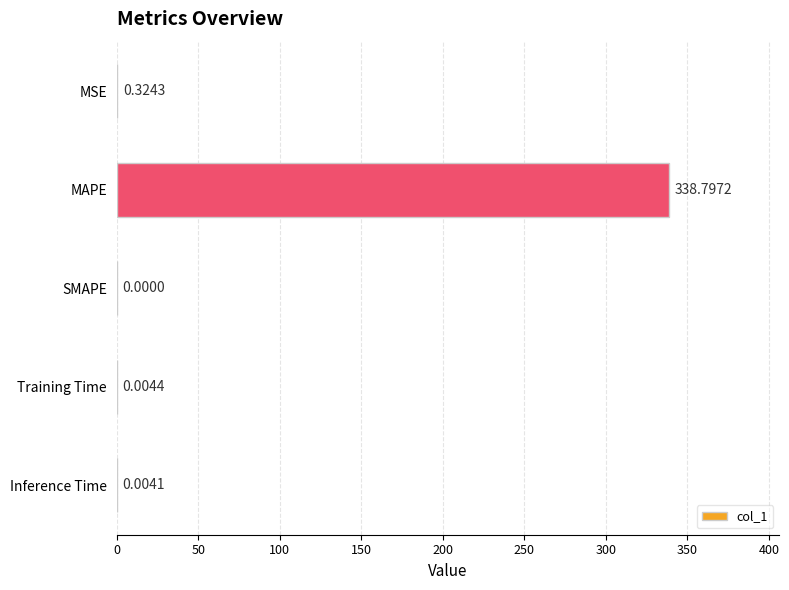

What is the sum of all values?

339.1